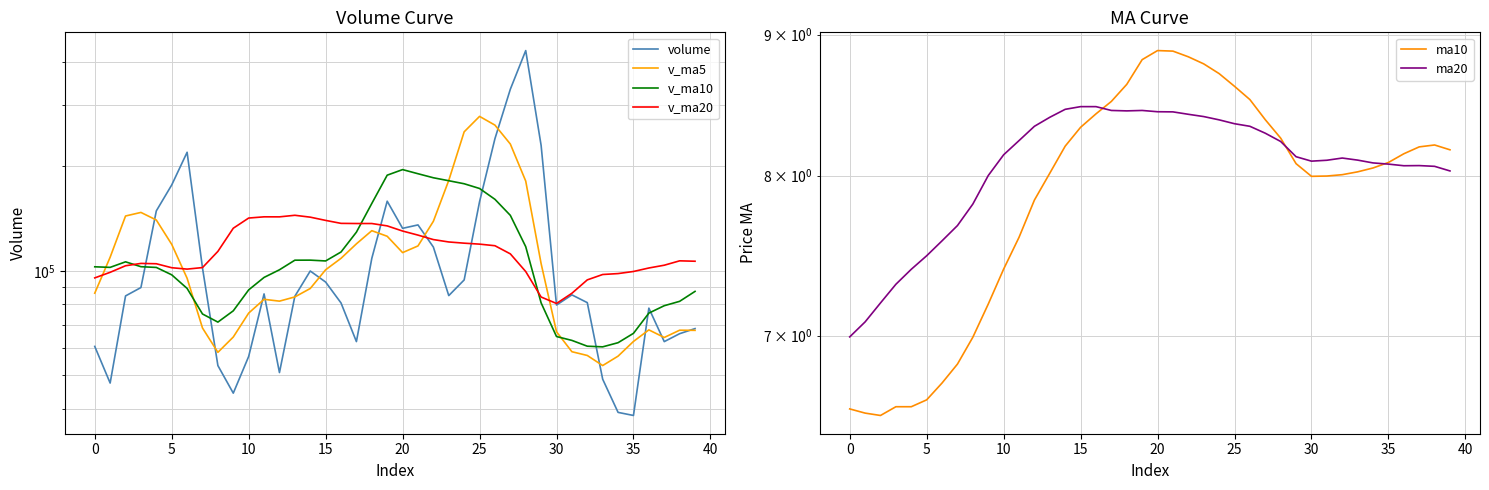

Reading left to right, list all the values displayed in this chart.

volume: 60565.7	47492.3	84674.0	89517.6	148887.1	176832.7	219686.2	101936.8	53332.0	44411.8	56665.3	85817.0	50921.2	84486.0	99898.7	92832.3	80809.3	62533.9	108662.0	158779.2	132606.2	135646.0	117101.5	84854.2	94147.9	158206.2	240445.2	333805.8	431416.9	229929.8	79696.4	85267.7	80981.5	48724.1	39091.2	38297.7	78077.5	62525.0	65903.6	68168.7
v_ma5: 86227.3	109480.7	143919.5	147372.1	140135.0	119239.9	95206.4	68432.6	58229.5	64460.3	75557.6	82791.0	81789.5	84112.0	88947.2	100723.3	108678.1	119645.5	130559.0	125797.4	112871.2	117991.2	138951.0	182291.9	251604.4	278760.8	263058.8	232023.3	181458.5	104919.9	66752.2	58472.4	57034.4	53343.1	56779.0	62594.5	67591.2	64264.7	67445.6	67380.8
v_ma10: 102733.6	102343.6	106176.1	102800.8	102297.6	97398.8	88998.7	75111.0	71170.8	76703.8	88140.5	95734.6	100717.5	107335.5	107372.3	106797.2	113334.6	129298.2	156425.4	188700.9	195816.0	190525.0	185487.2	181875.2	178262.1	172756.5	160765.6	144528.9	117400.8	80849.4	64673.3	63031.8	60649.6	60394.4	62079.9	66056.9	75542.5	79350.8	81689.8	87266.9
v_ma20: 95437.1	99039.1	103446.8	105068.1	104835.0	102098.0	101166.7	102204.6	113798.1	132702.3	141978.2	143129.8	143102.3	144605.3	142817.2	139776.9	137050.1	136913.5	136913.1	134775.2	130244.7	126778.4	123068.4	121134.8	120171.0	119406.7	118154.1	111939.8	99545.3	84058.2	80536.1	86176.6	94191.5	97609.6	98211.9	99588.4	101920.2	103814.3	106880.3	106594.8
ma10: 6.6	6.6	6.5	6.6	6.6	6.6	6.7	6.8	7.0	7.2	7.4	7.6	7.8	8.0	8.2	8.3	8.4	8.5	8.6	8.8	8.9	8.9	8.8	8.8	8.7	8.6	8.5	8.4	8.3	8.1	8.0	8.0	8.0	8.0	8.1	8.1	8.1	8.2	8.2	8.2
ma20: 7.0	7.1	7.2	7.3	7.4	7.5	7.6	7.7	7.8	8.0	8.1	8.2	8.3	8.4	8.5	8.5	8.5	8.4	8.4	8.4	8.4	8.4	8.4	8.4	8.4	8.4	8.3	8.3	8.2	8.1	8.1	8.1	8.1	8.1	8.1	8.1	8.1	8.1	8.1	8.0